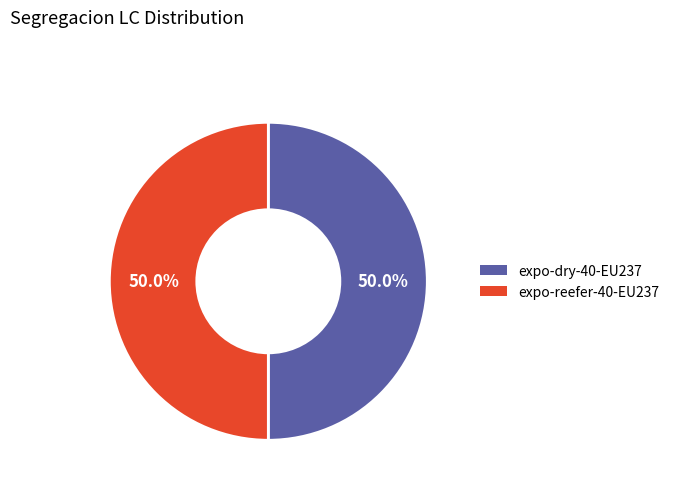

Count the number of slices in the pie.

2